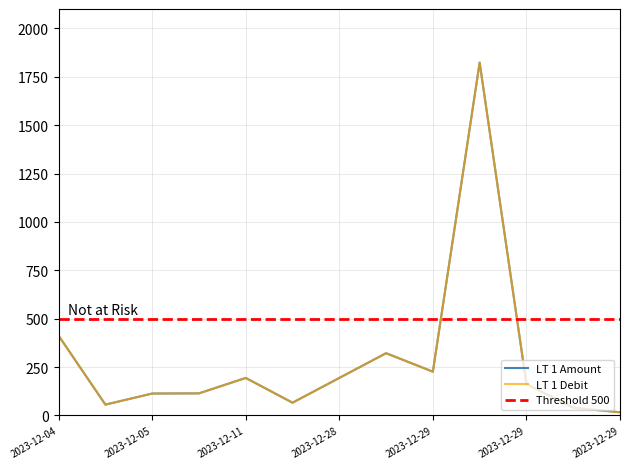

Between 2023-12-29 and 2023-12-29, which is larger?

2023-12-29